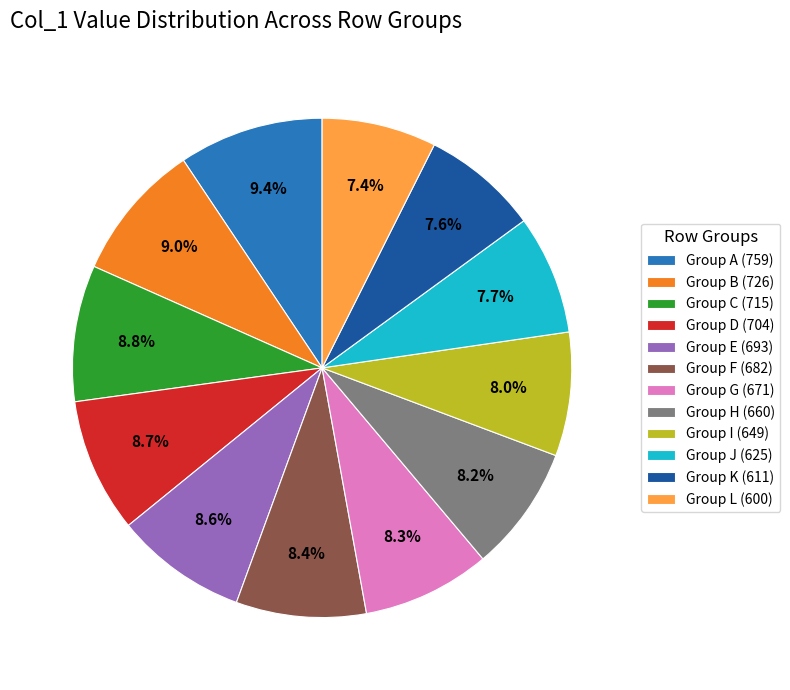

Does Group I (649) account for over 50% of the chart?

No